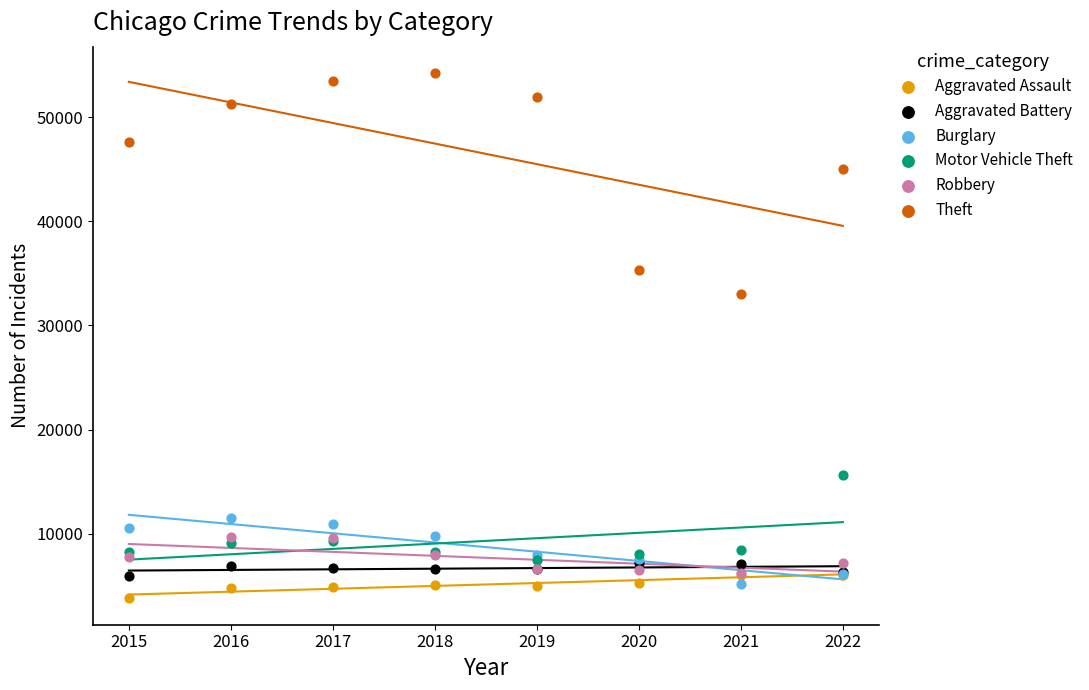

Which series contains the highest Y value?

Theft